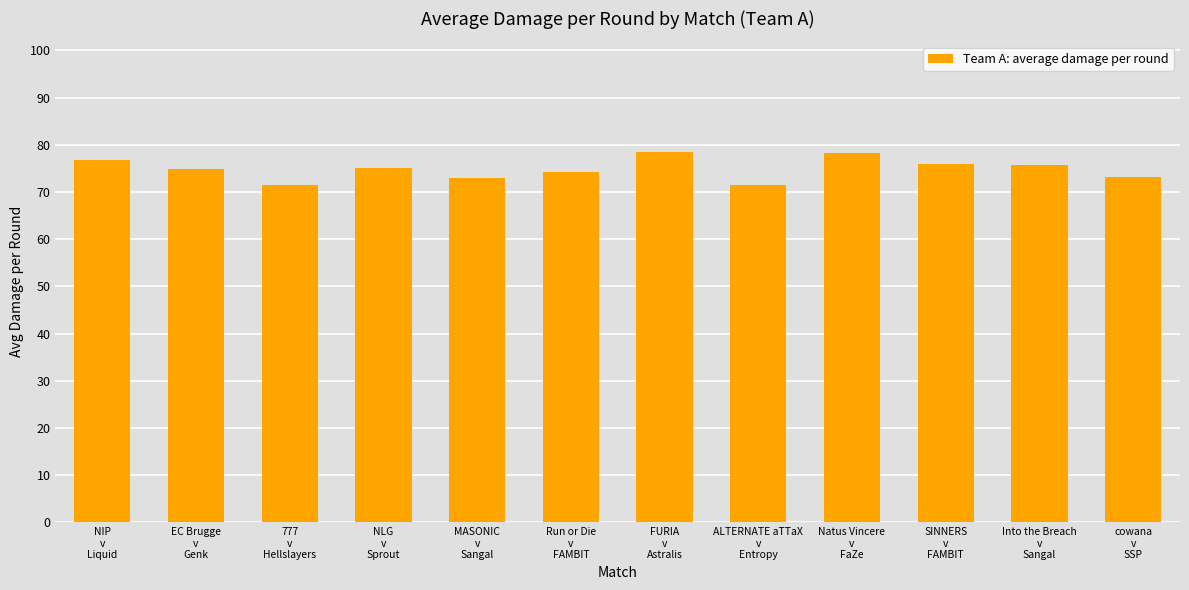

What is the difference between the values at 777
v
Hellslayers and SINNERS
v
FAMBIT?

4.5